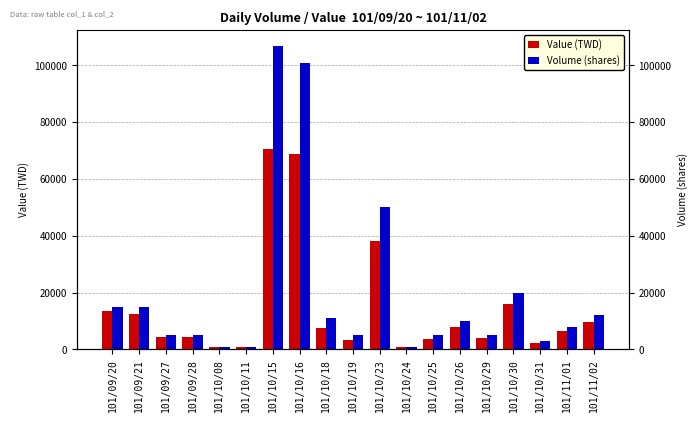

What are all the series names shown in the legend?

Value (TWD), Volume (shares)